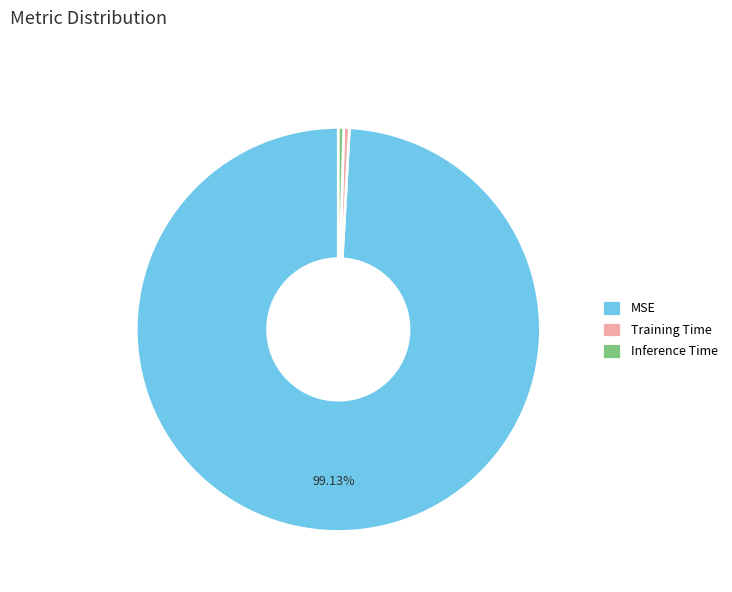

What is the largest slice in the pie chart?

MSE